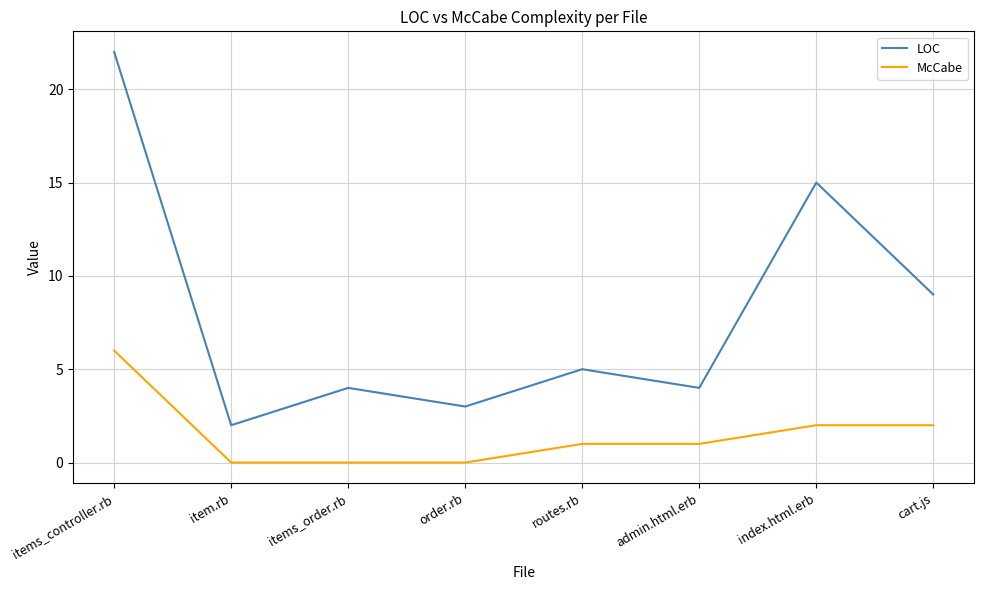

How many lines are shown in the chart?

2